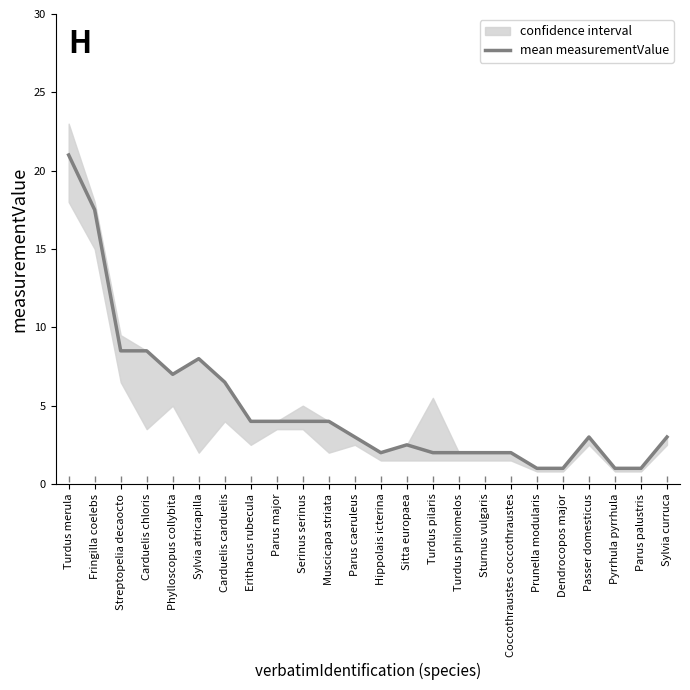

What is the change in value from Muscicapa striata to Sitta europaea?

-1.5